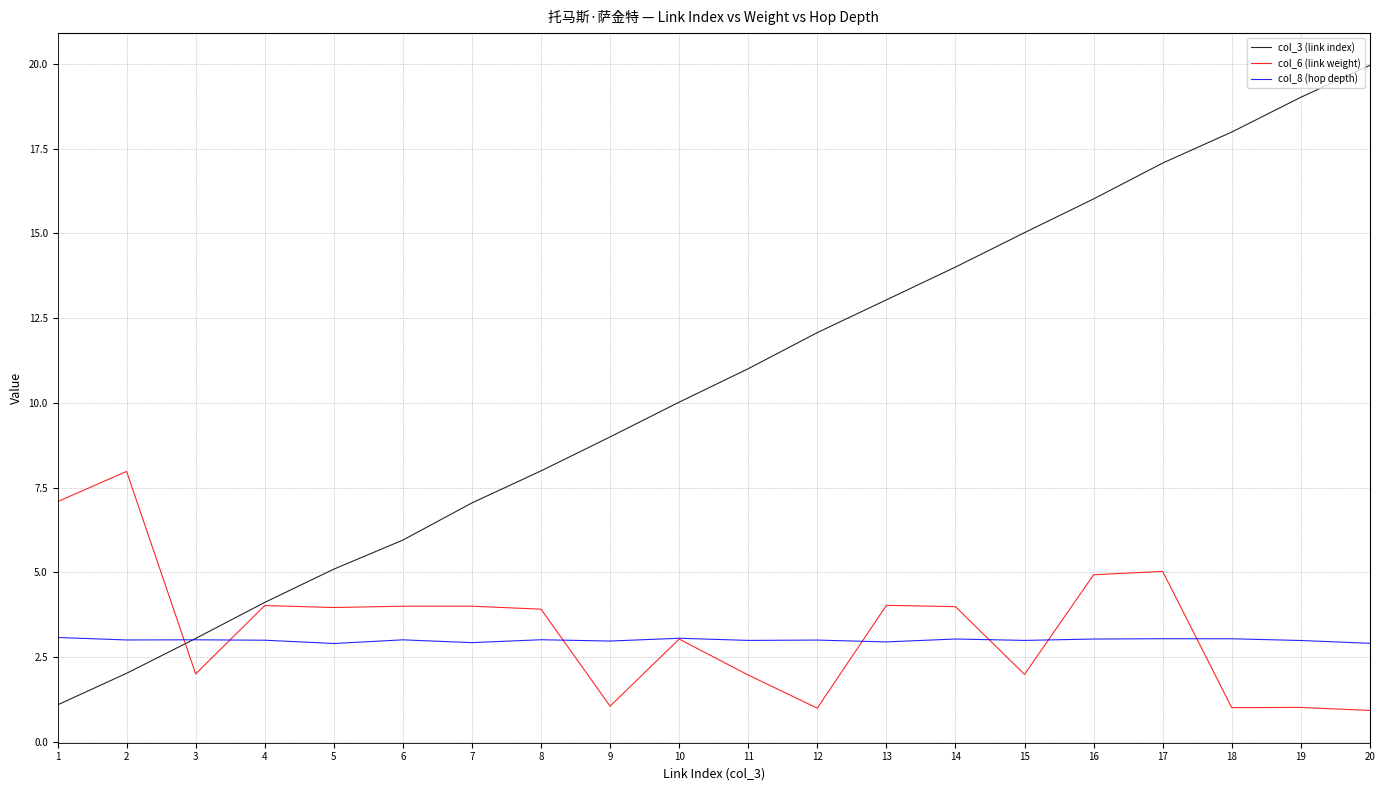

Which series has the widest spread of values?

col_3 (link index)